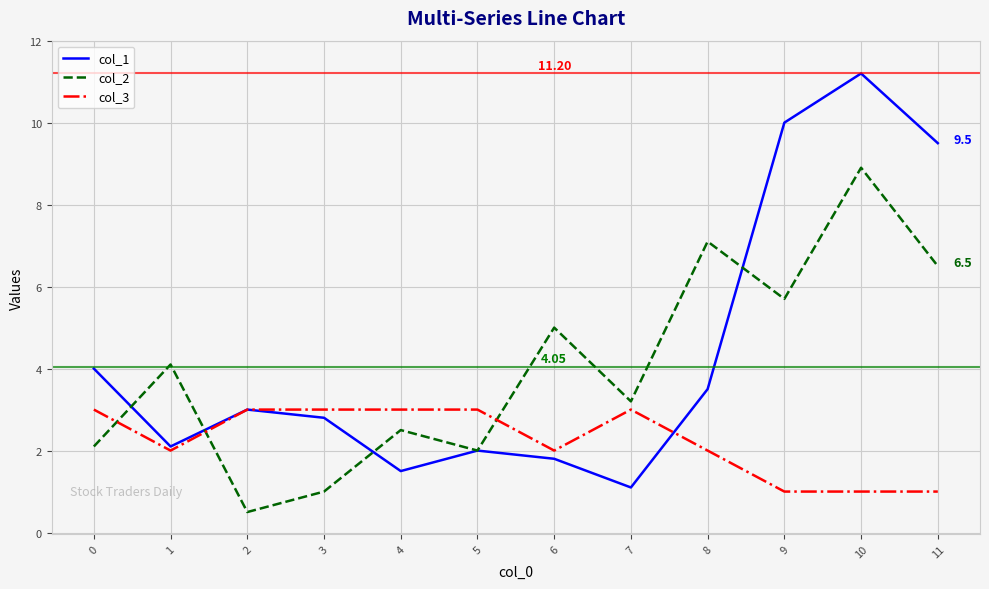

What is the difference between the highest and lowest values at 8?

5.1